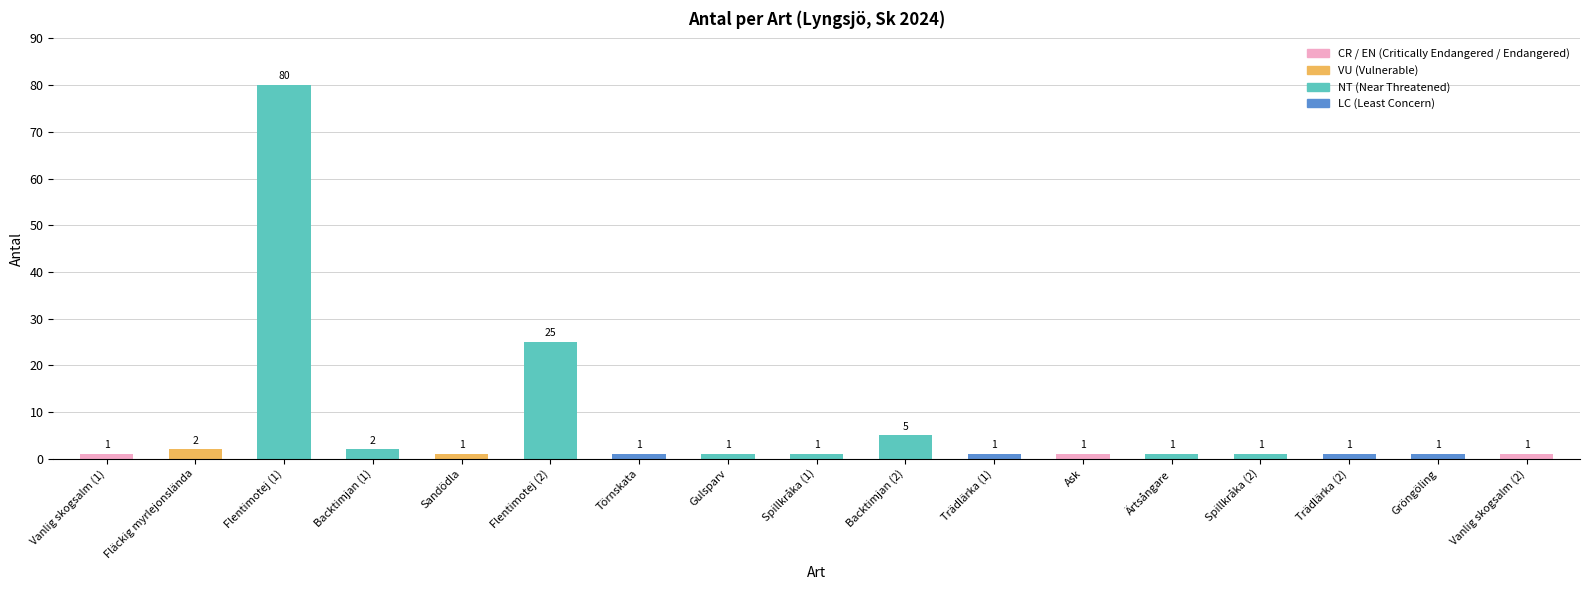

What is the label of the 6th bar from the right?

Ask